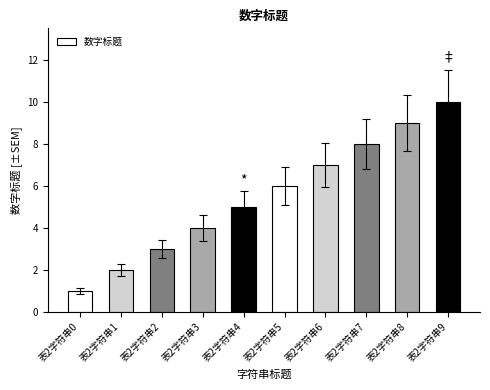

What is the change in value from 表2字符串5 to 表2字符串8?

+3